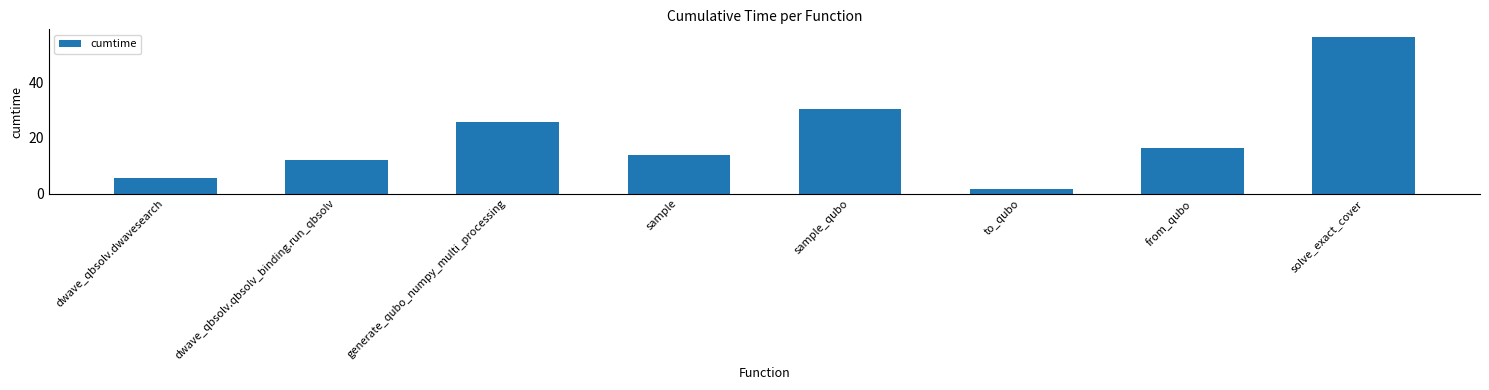

Reading left to right, extract all data points from this chart.

5.5	12.0	25.9	13.7	30.3	1.7	16.4	56.1